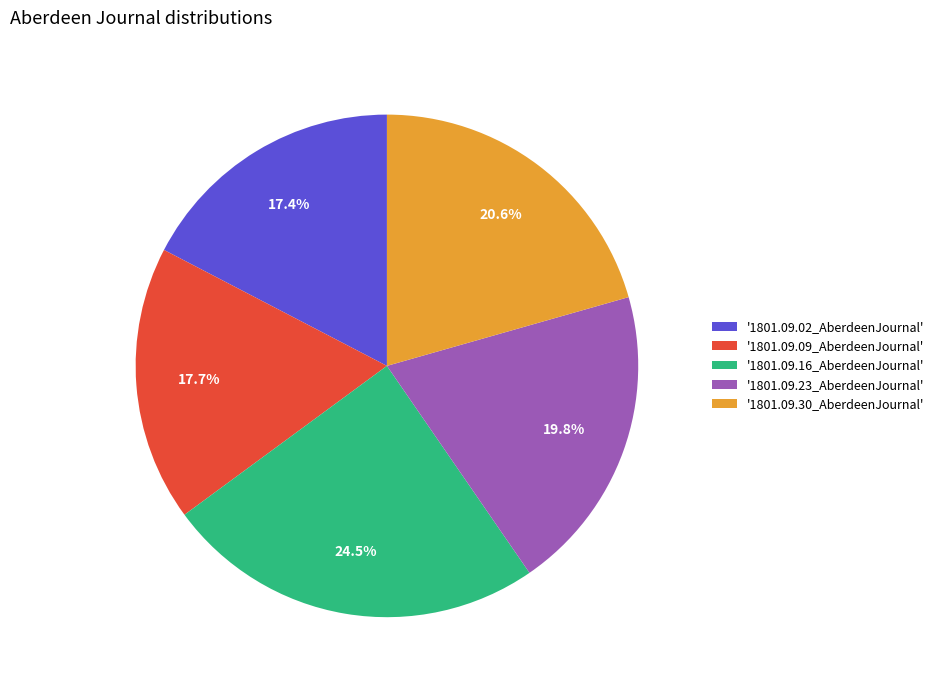

Between '1801.09.16_AberdeenJournal' and '1801.09.23_AberdeenJournal', which is larger?

'1801.09.16_AberdeenJournal'